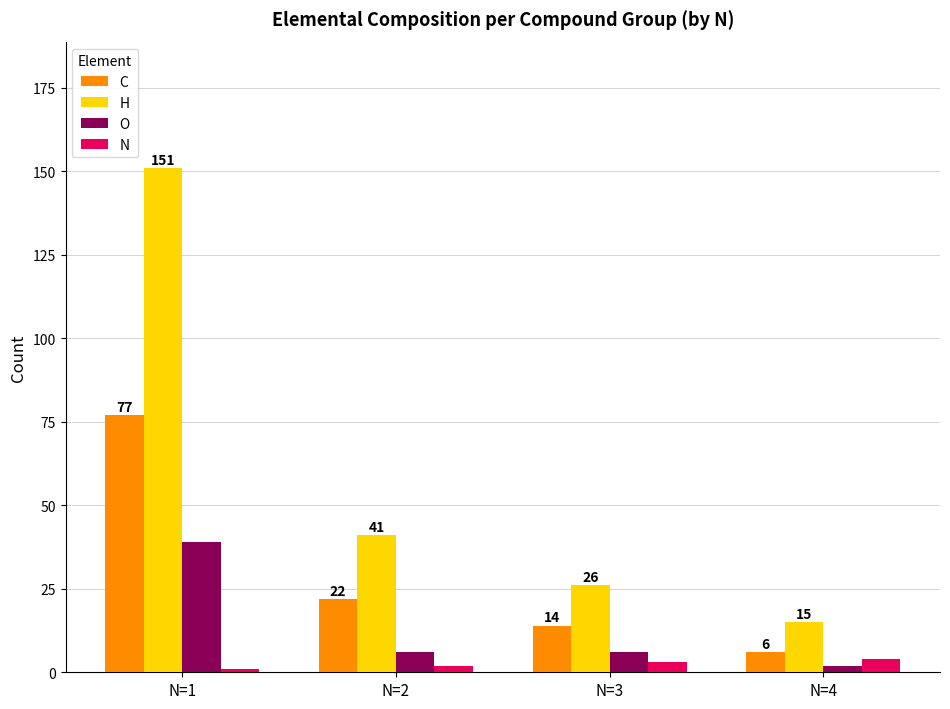

What is the highest value of the O series?

39